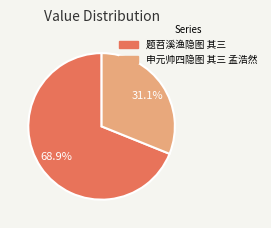

What percentage is the 申元帅四隐图 其三 孟浩然 slice, to the nearest percent?

31%